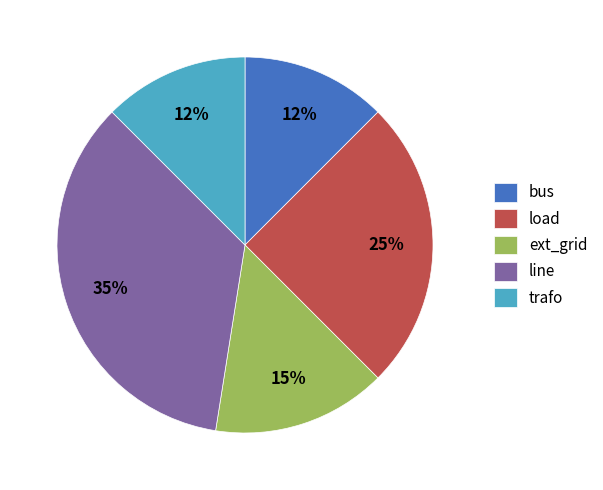

Which has a higher value, ext_grid or load?

load